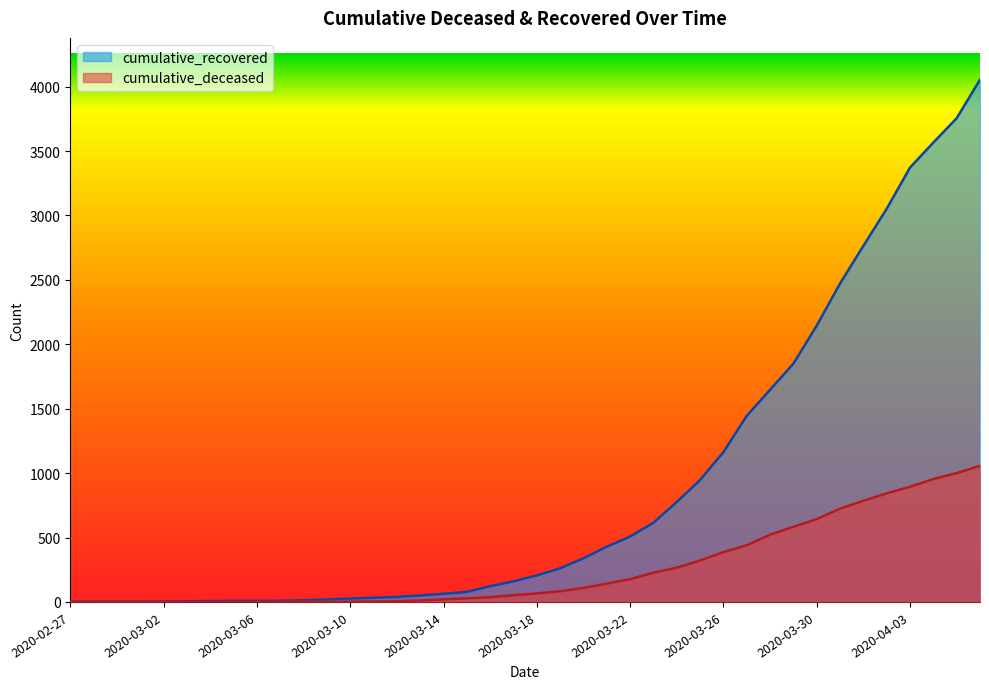

The cumulative_recovered series shows 1850 at 2020-03-29. True or false?

True